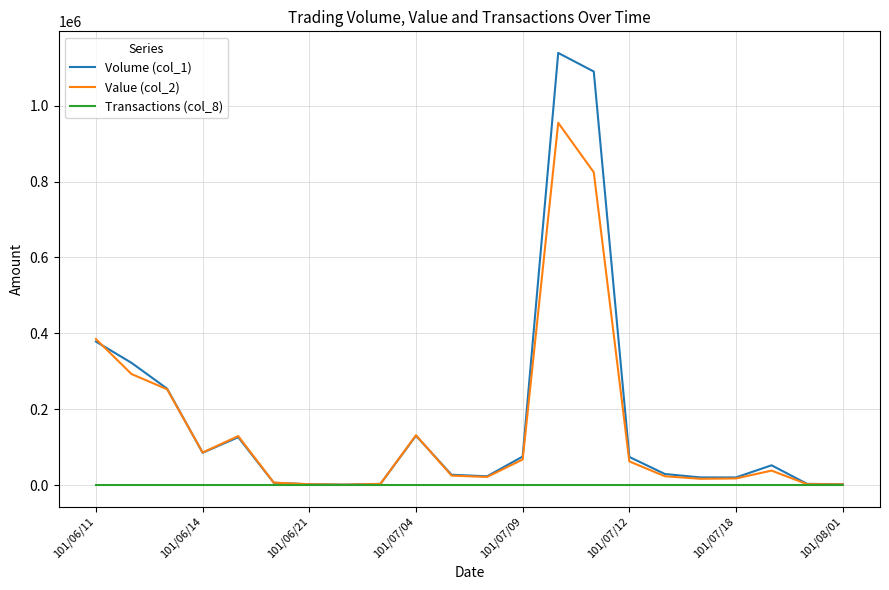

What is the average value of the Volume (col_1) series?

175500